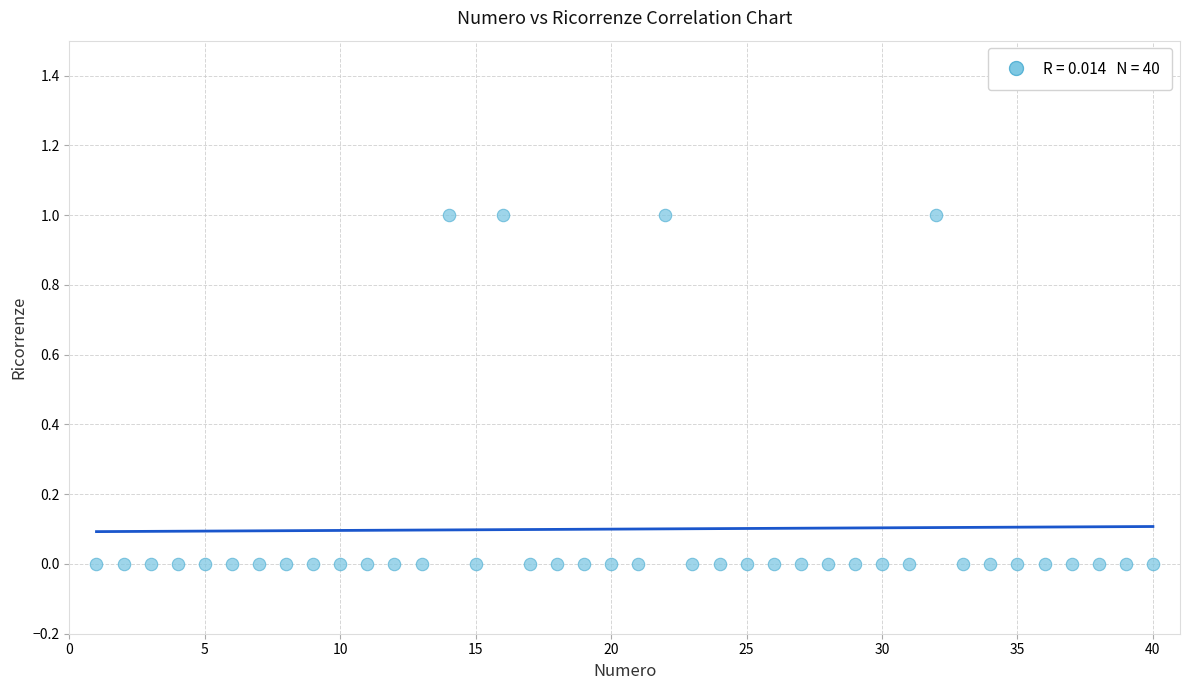

What is the range of X values (max minus min)?

39